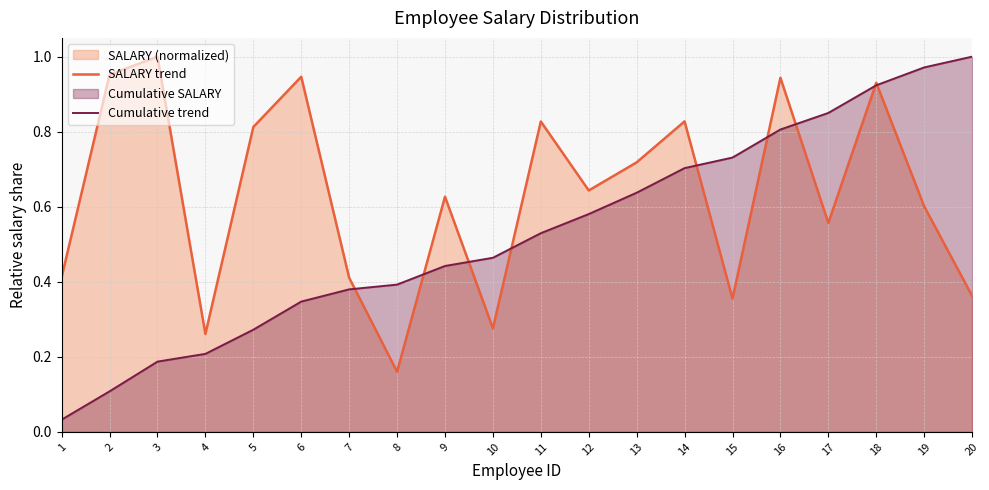

What is the value of the SALARY trend point at the 6th from the left?

0.9